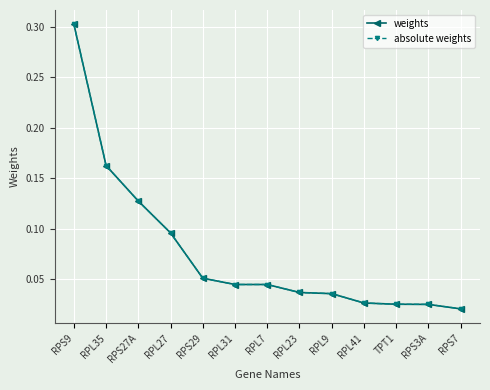

Is the value of absolute weights at RPL9 greater than the value of weights at RPL7?

No